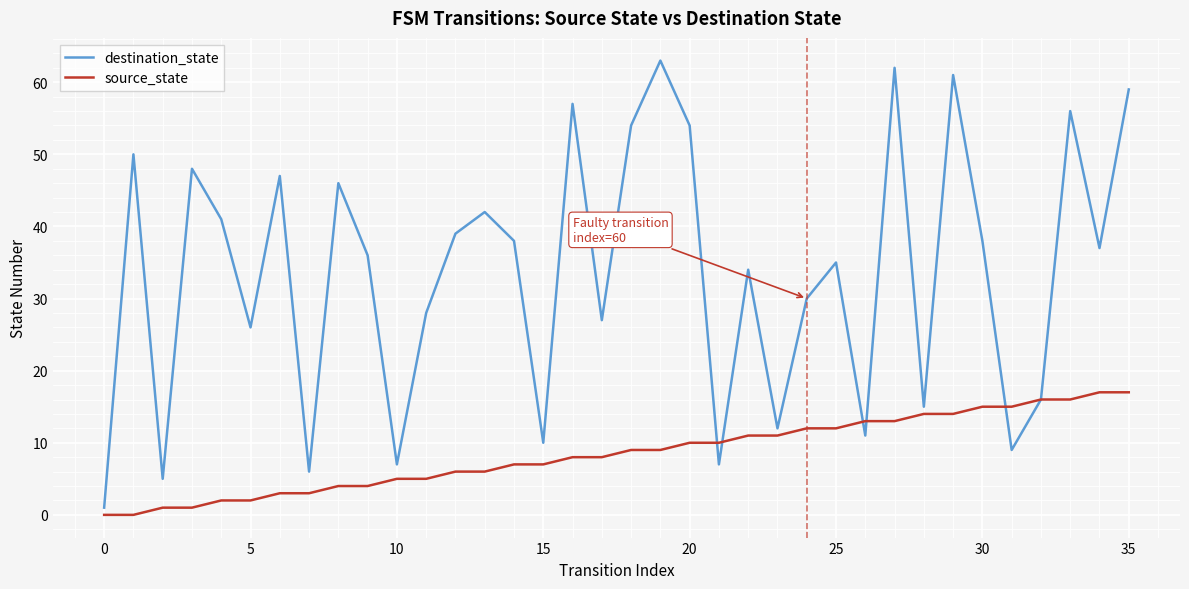

Which series has the widest spread of values?

destination_state